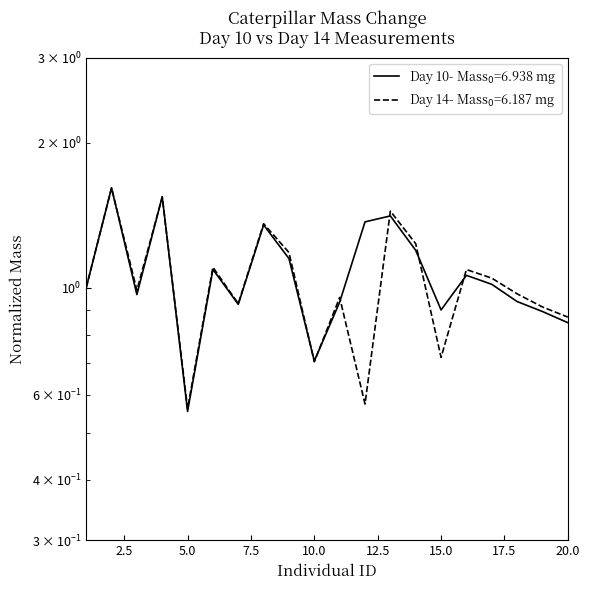

Reading right to left, what are all the values shown in this chart?

mass_day10: 0.8	0.9	0.9	1.0	1.1	0.9	1.2	1.4	1.4	0.9	0.7	1.1	1.3	0.9	1.1	0.6	1.5	1.0	1.6	1.0
mass_day14: 0.9	0.9	1.0	1.0	1.1	0.7	1.2	1.4	0.6	1.0	0.7	1.2	1.4	0.9	1.1	0.6	1.5	1.0	1.6	1.0